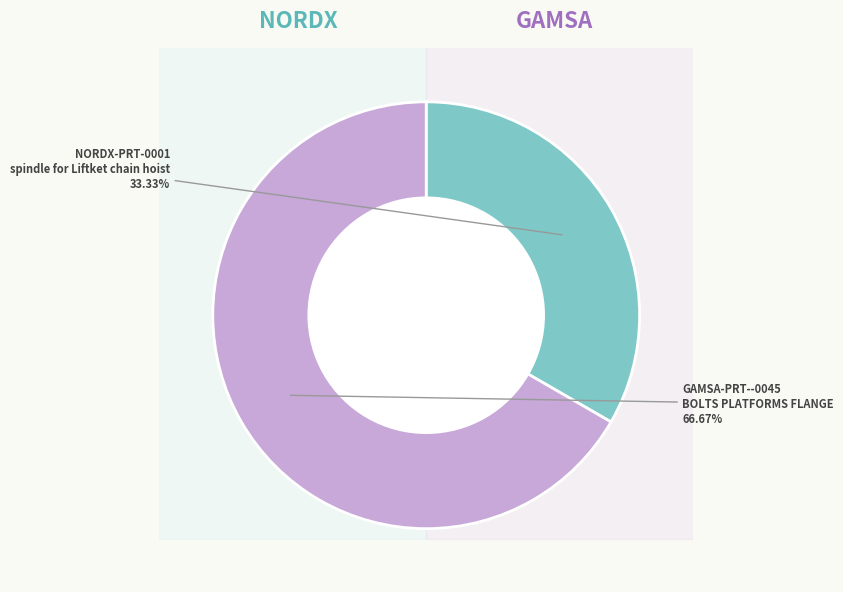

Combined, what portion of the pie is NORDX-PRT-0001 and GAMSA-PRT--0045?

100.0%